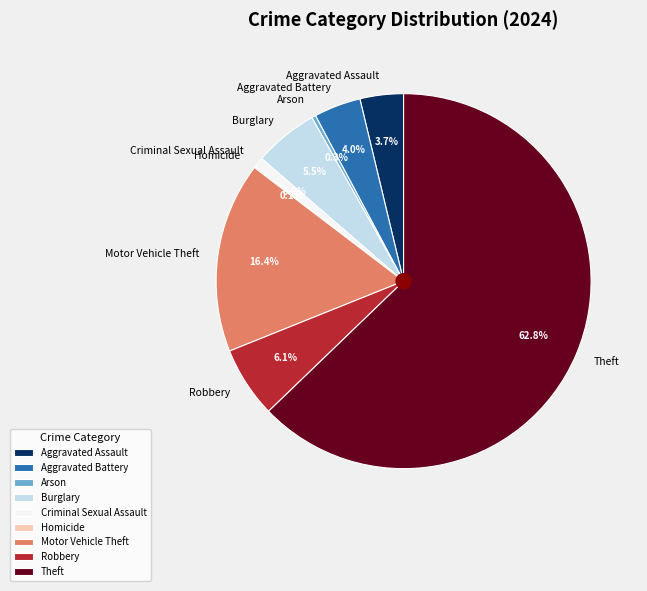

Which has a higher value, Burglary or Motor Vehicle Theft?

Motor Vehicle Theft